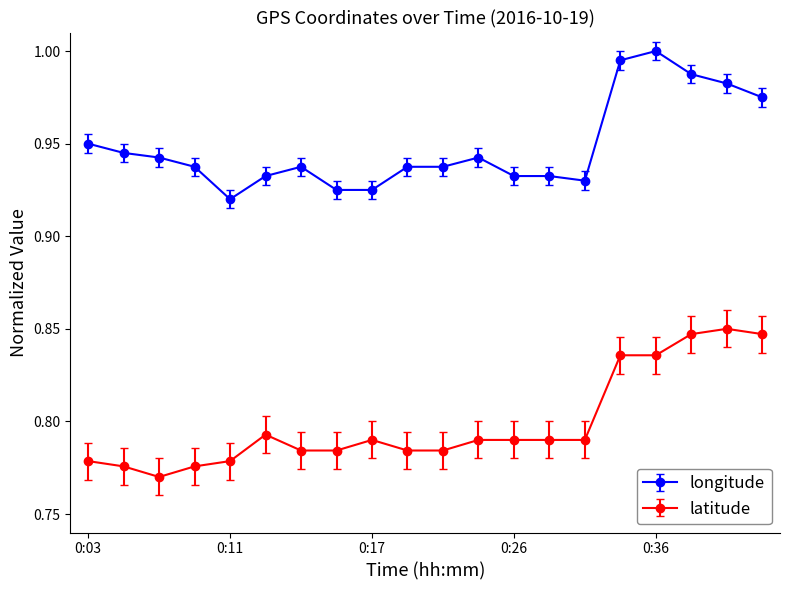

True or false: latitude and longitude intersect in this chart.

False